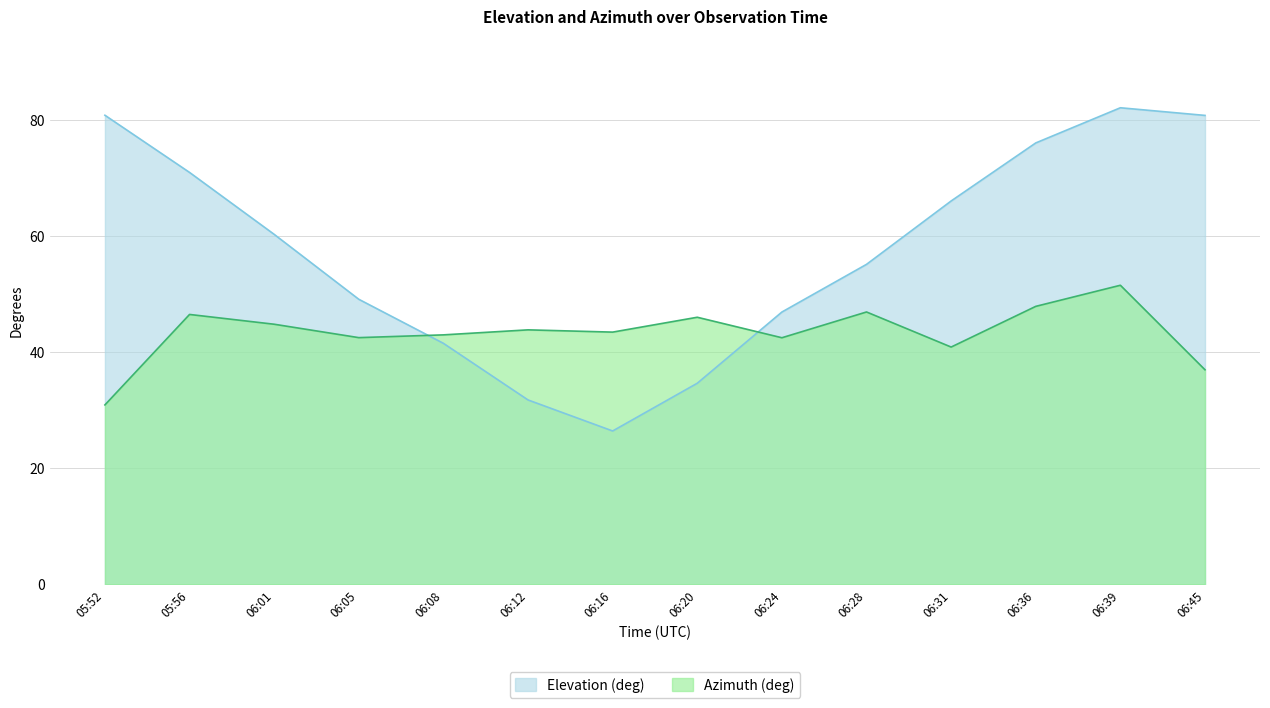

True or false: Elevation (deg) and Azimuth (deg) intersect in this chart.

True